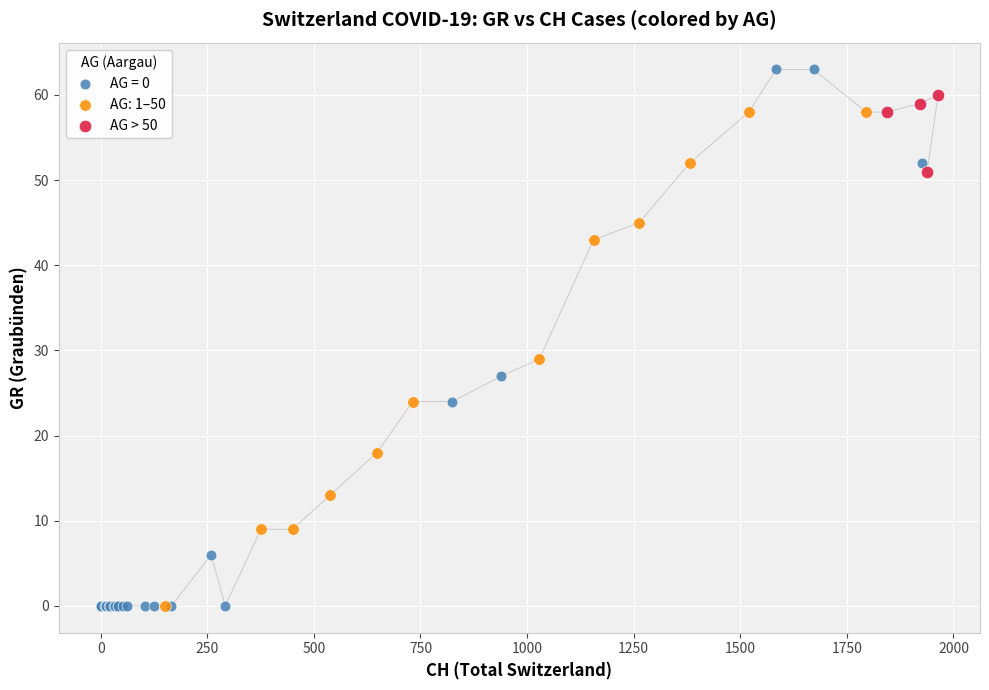

Which series has the widest spread of Y values?

AG = 0